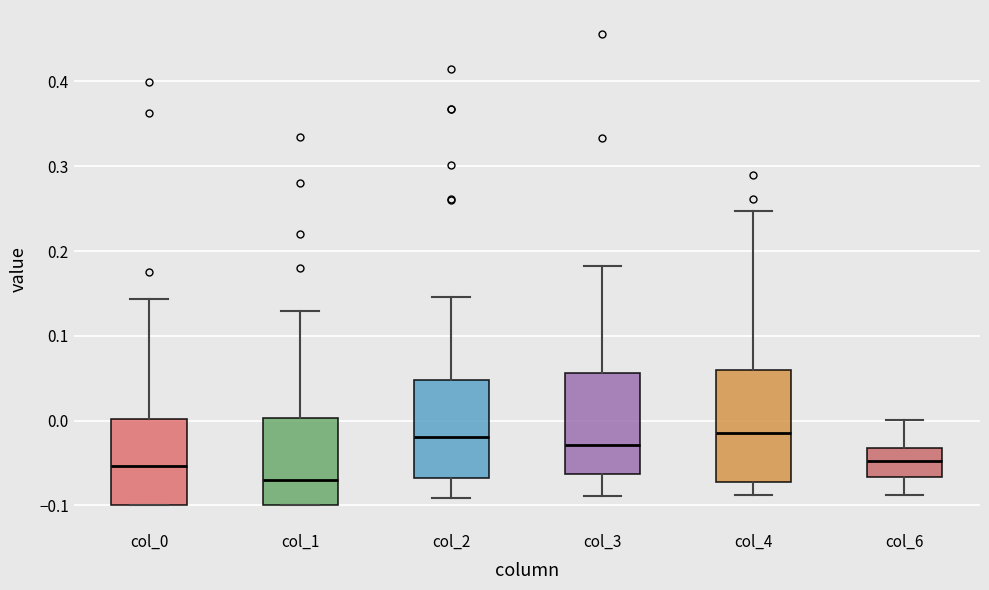

Where does the upper whisker of the box for col_6 end on the y-axis? The values are not printed on the chart, so give them approximately, as read against the axis.

0.00